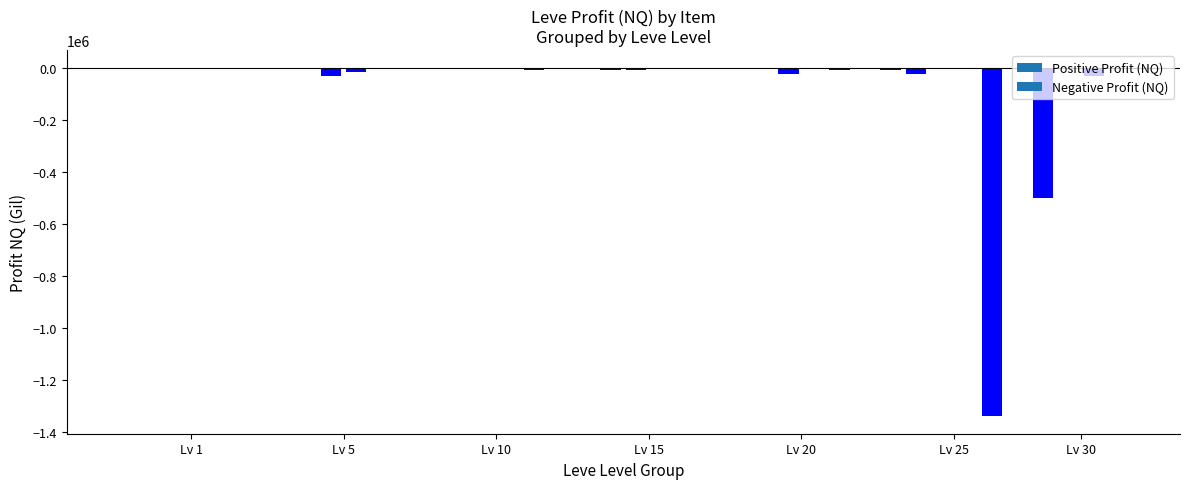

What is the sum of all values?

-2034458.1